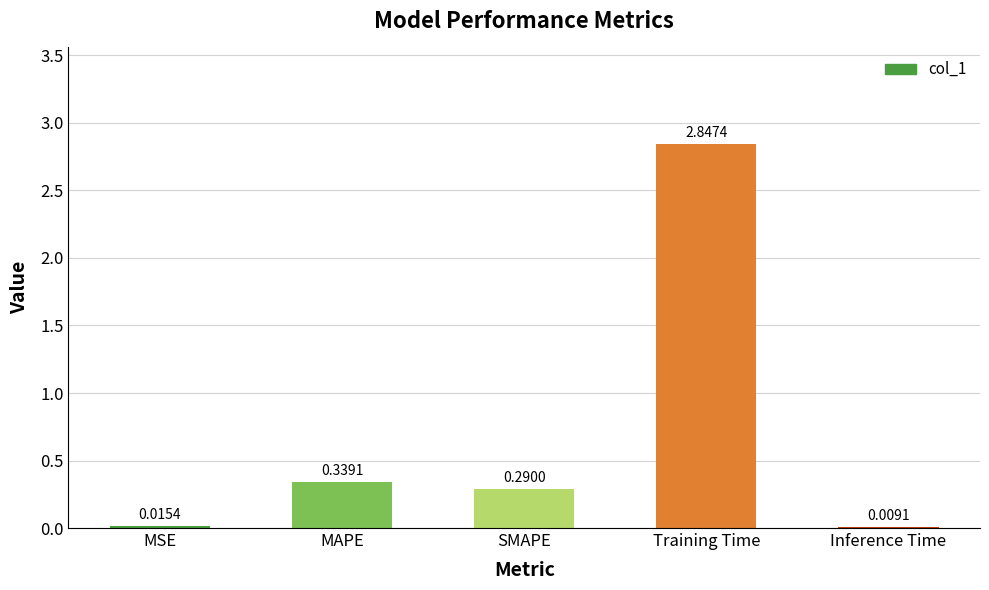

Where is the data nearest to the value 1?

MAPE